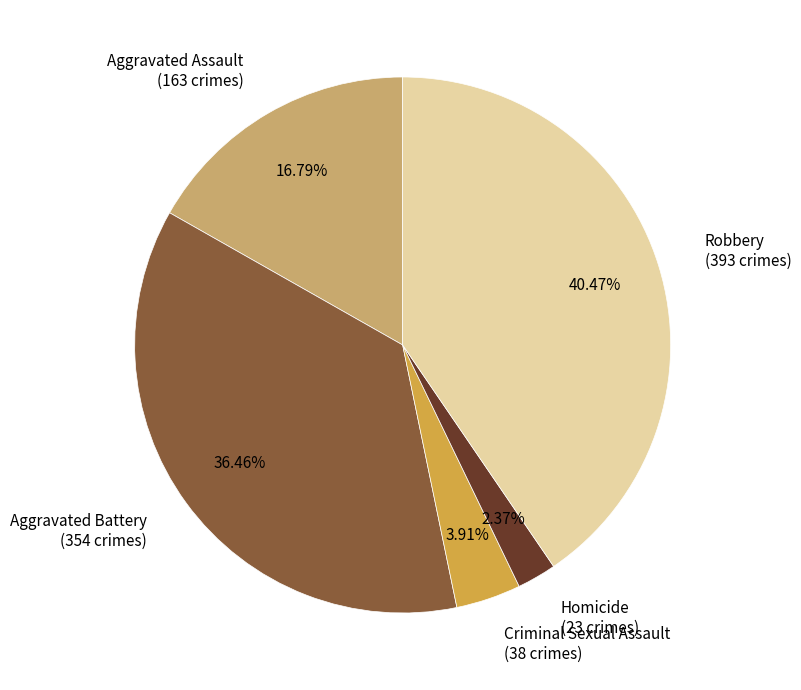

Which category has the smallest portion of the pie?

Homicide